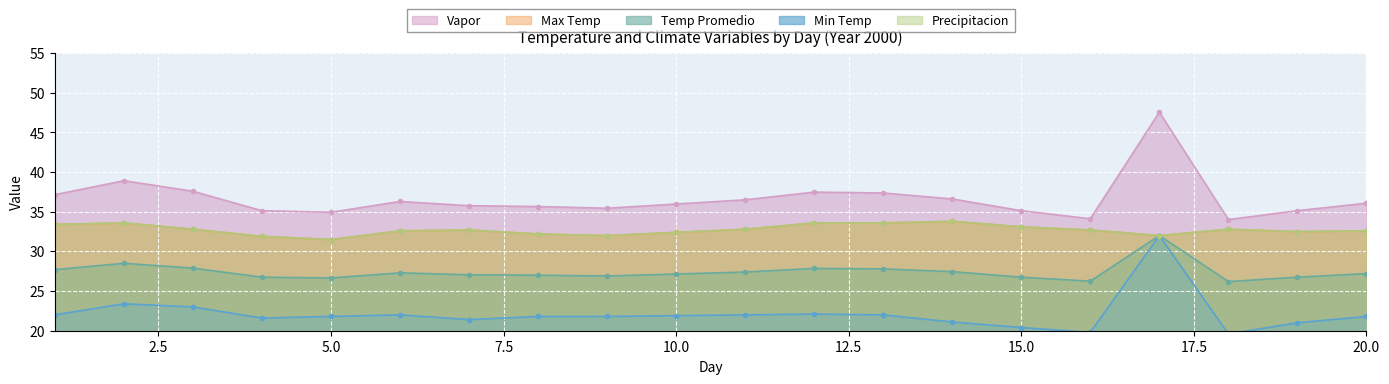

What is the total value across all series at 14?

152.8